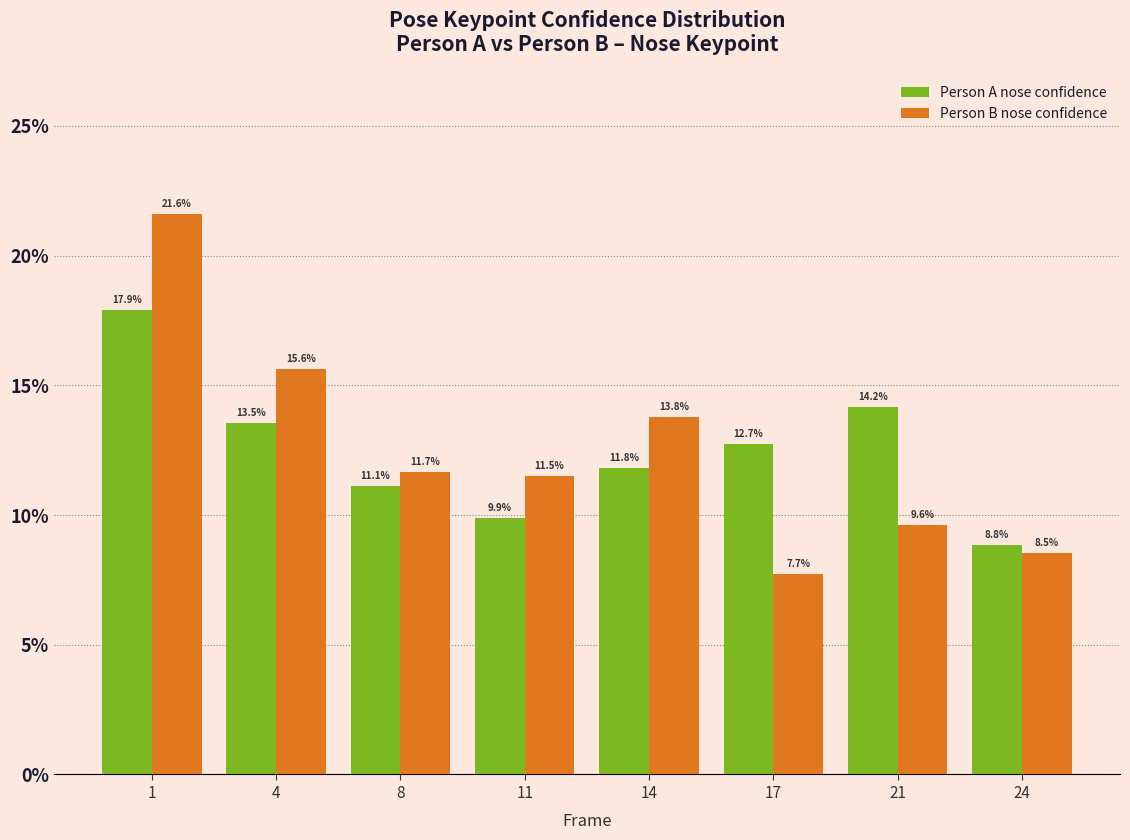

Reading right to left, list all the values displayed in this chart.

Person A nose confidence: 8.8	14.2	12.7	11.8	9.9	11.1	13.5	17.9
Person B nose confidence: 8.5	9.6	7.7	13.8	11.5	11.7	15.6	21.6